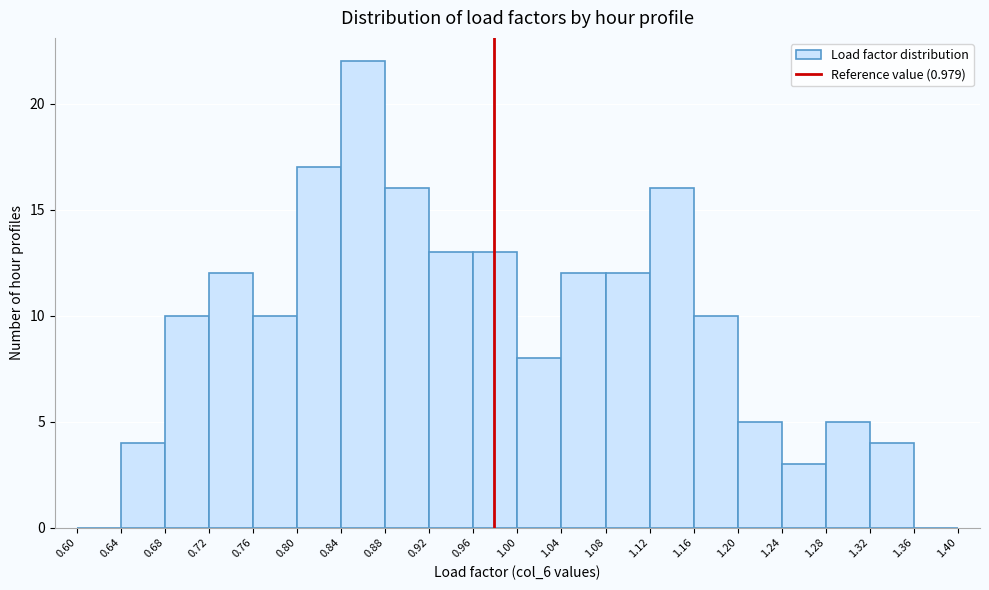

Over which range of the x-axis is the bar tallest?

0.84 to 0.88